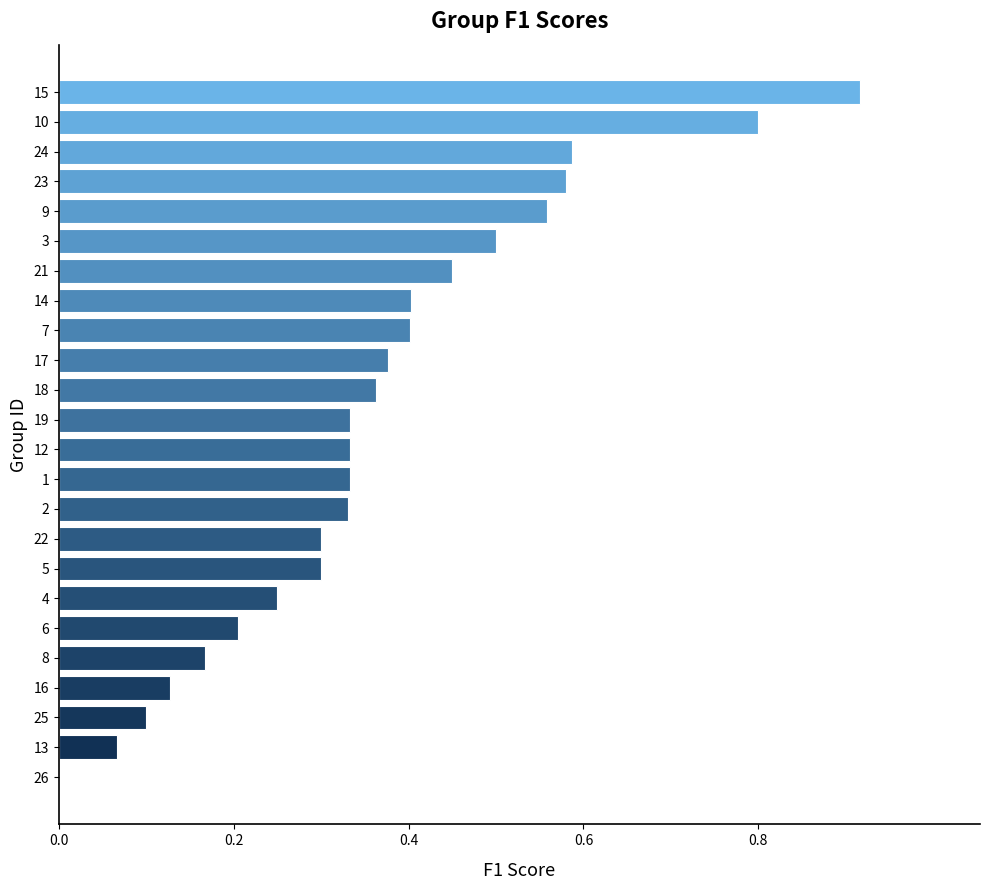

What is the change in value from 8 to 4?

+0.1